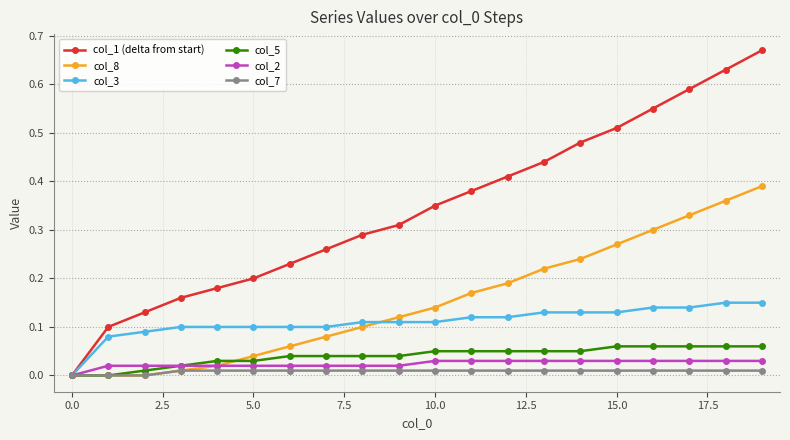

How many col_2 values are between 0 and 1?

20